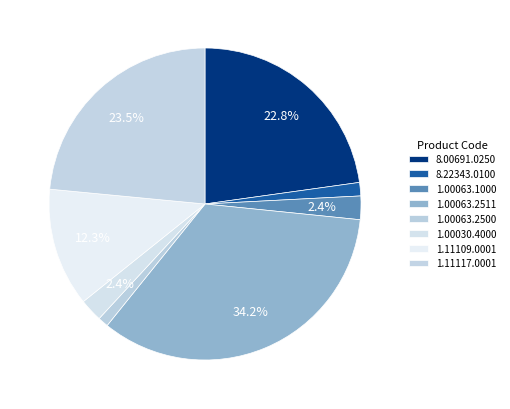

Count the number of slices in the pie.

8